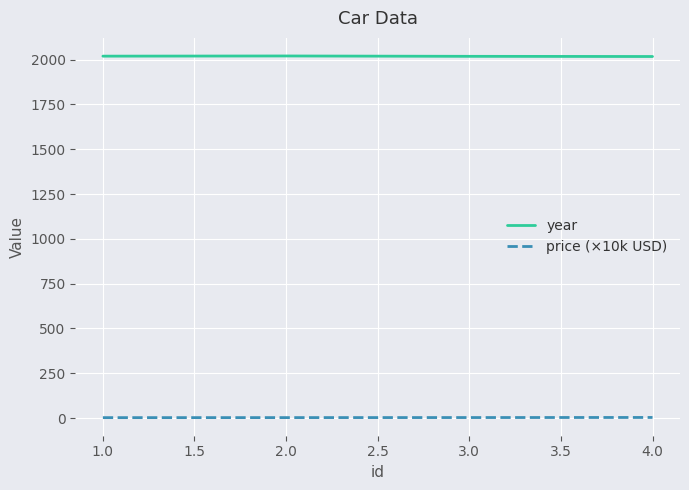

True or false: price (×10k USD) has more than 1 points higher than both neighbors.

False